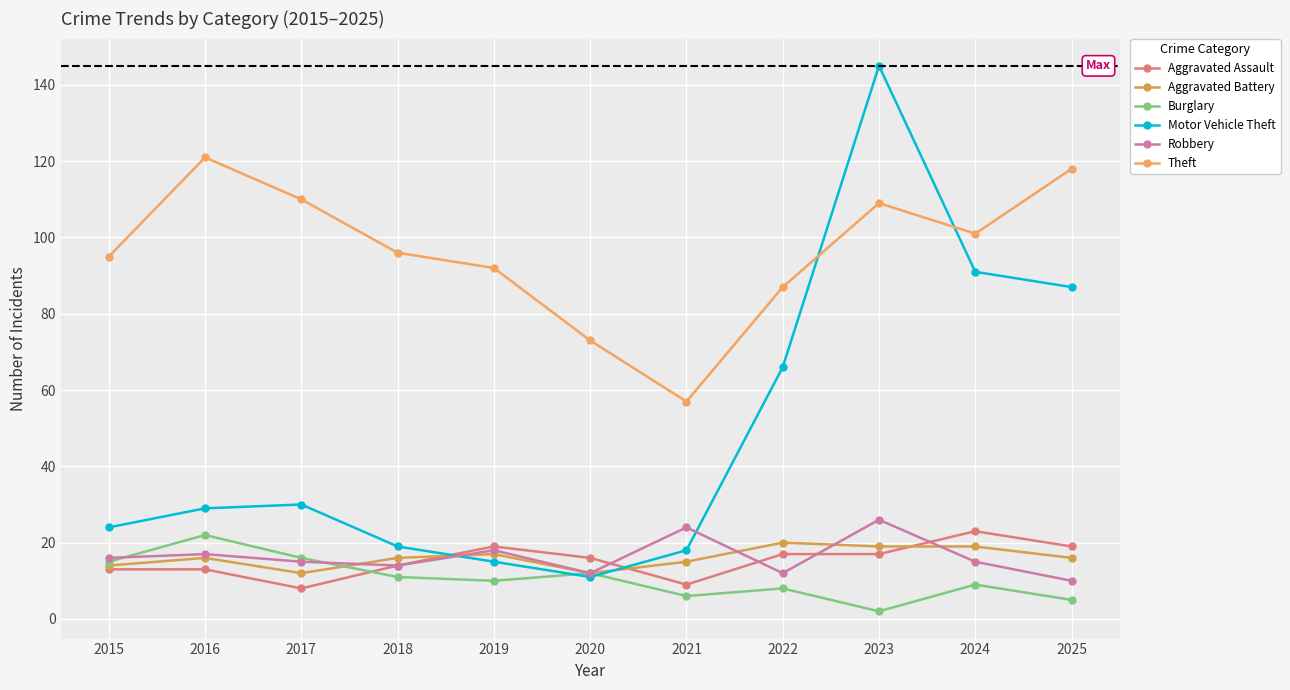

At how many categories does at least one series exceed 71?

10